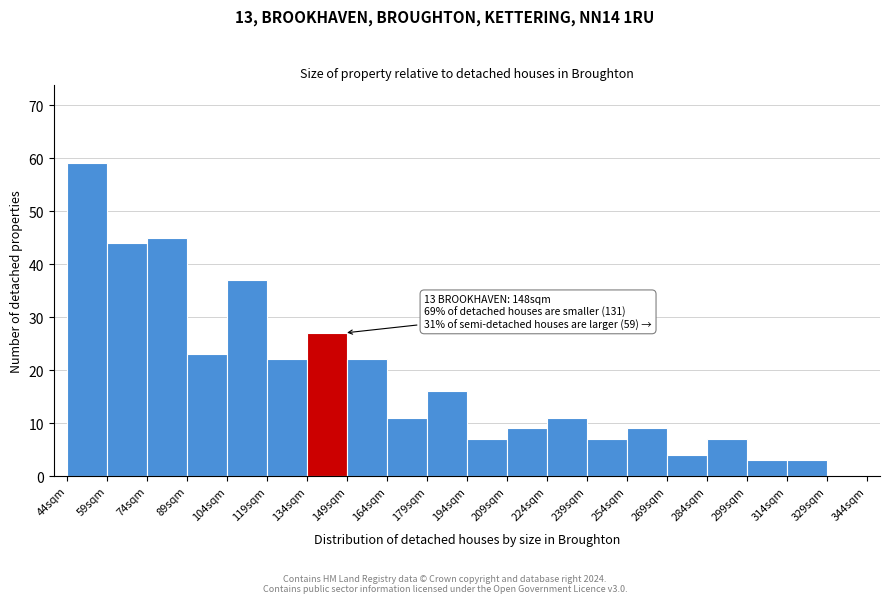

Which range on the x-axis has the tallest bar?

44 to 59